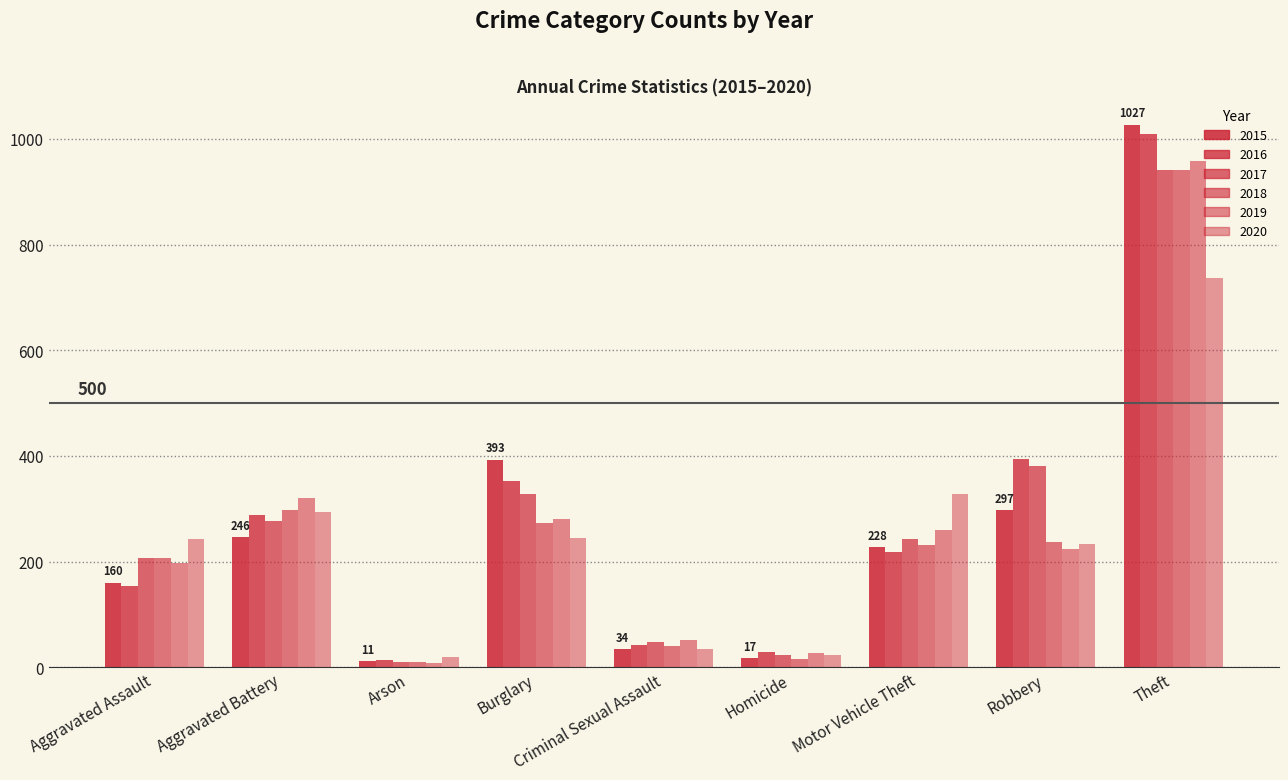

How many values in the 2020 series are below 242?

4